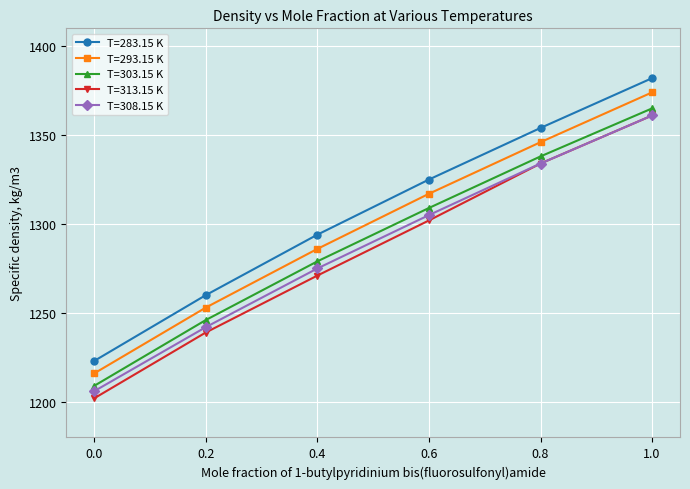

List the labels in order of T=293.15 K value, largest first.

1.0, 0.8, 0.6, 0.4, 0.2, 0.0